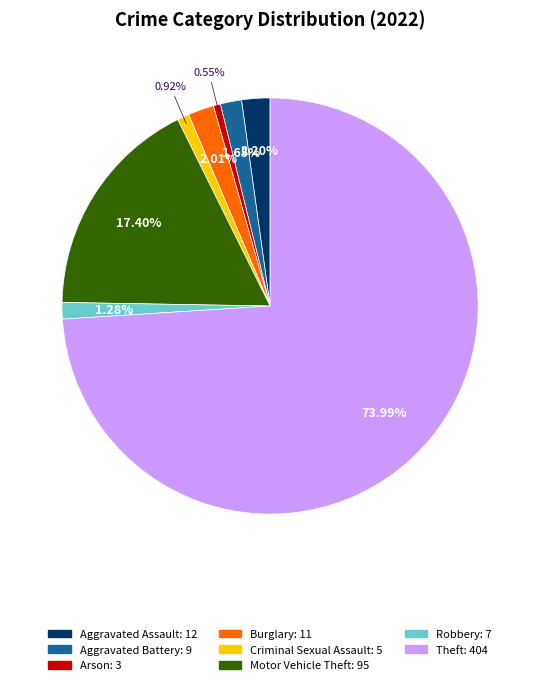

How many slices are in this pie chart?

8